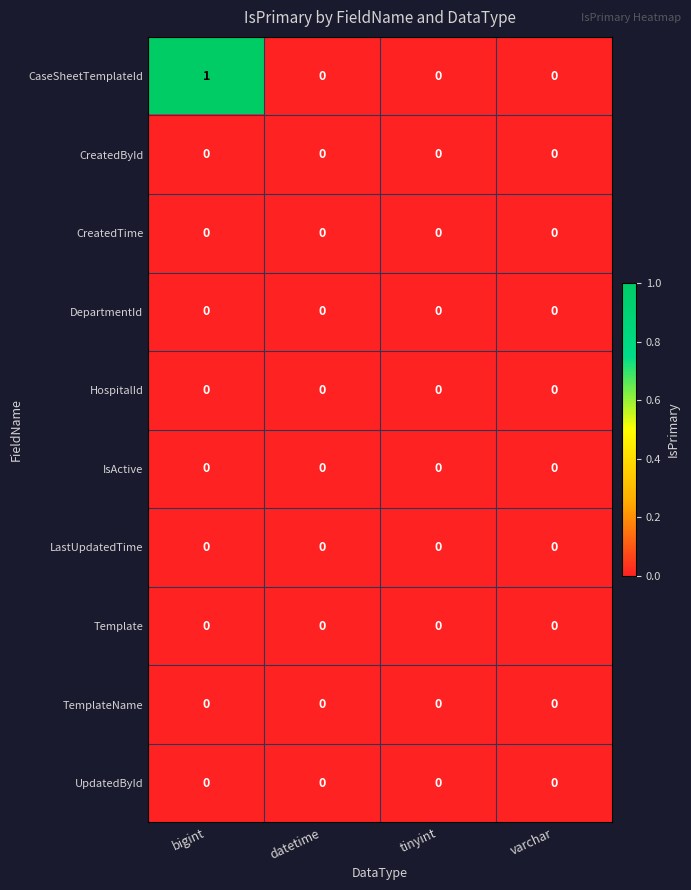

Which label corresponds to the largest value in the chart?

bigint